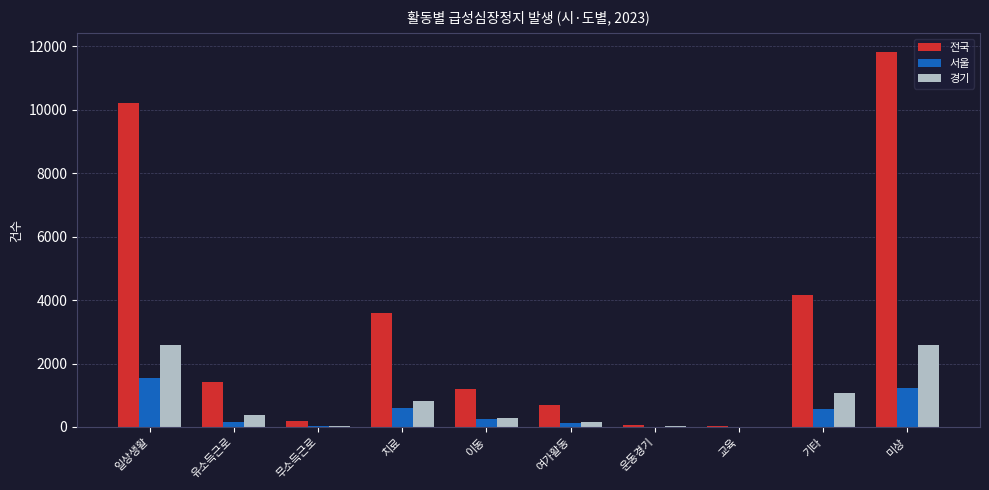

What is the sum of all 경기 values?

7907